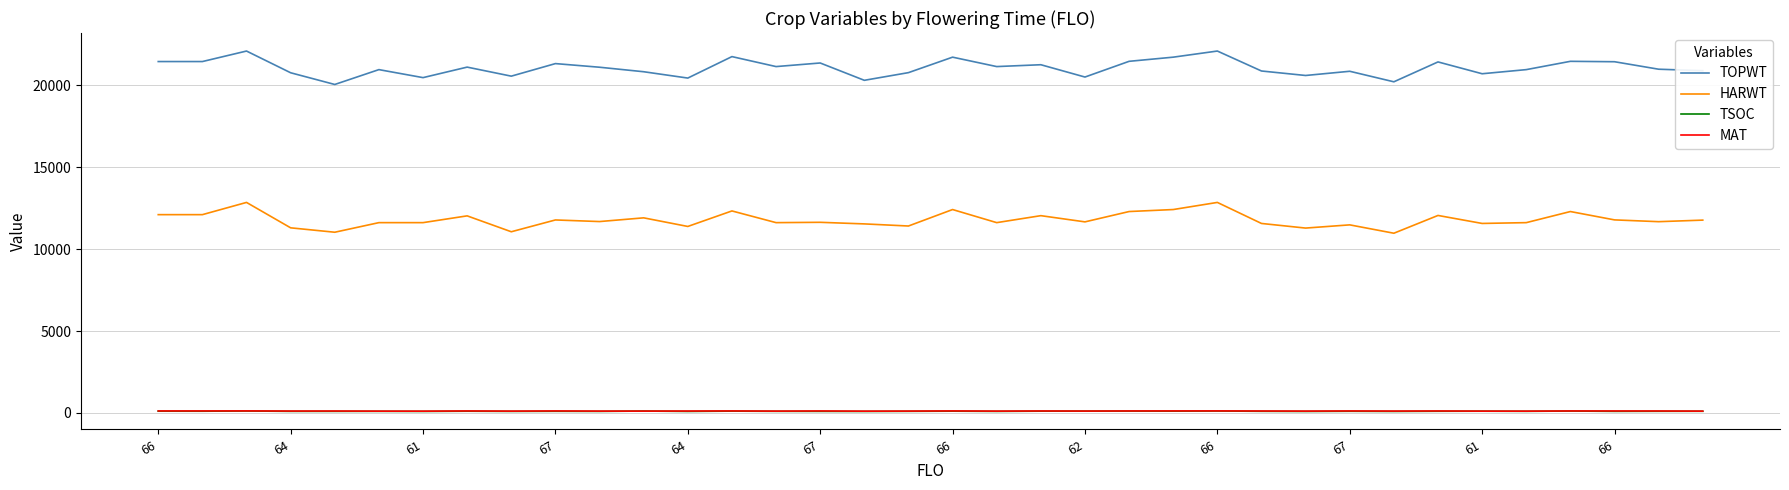

Does the chart display data point markers on the line(s)?

No